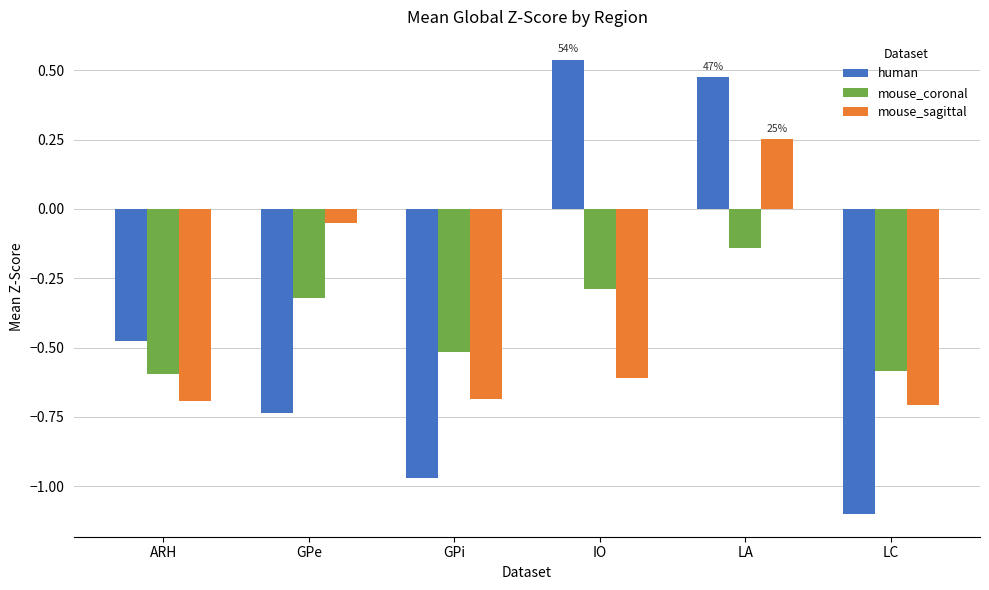

What are all the series names shown in the legend?

human, mouse_coronal, mouse_sagittal